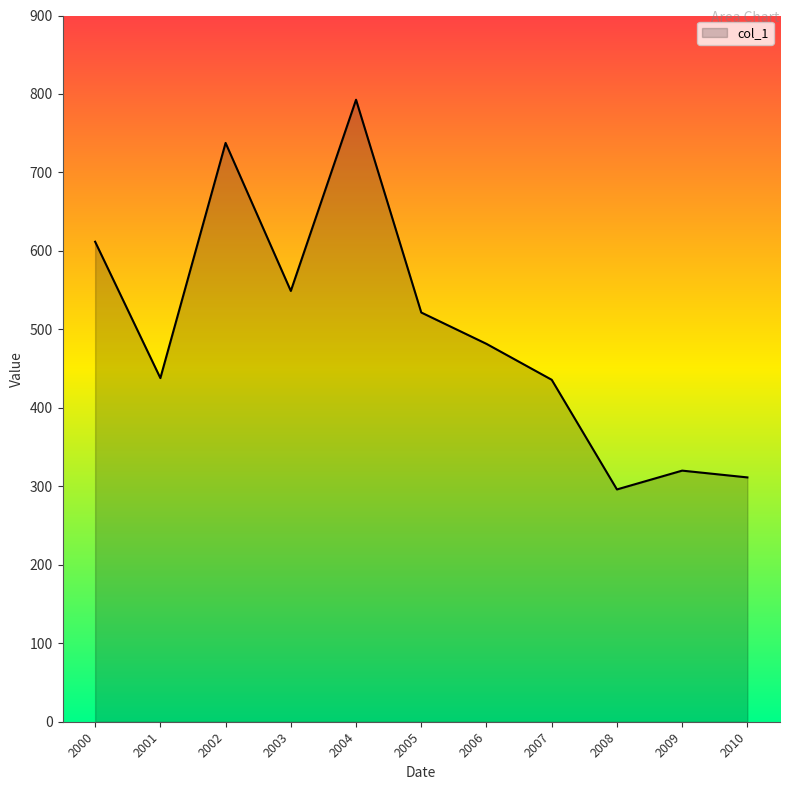

At which category does the chart reach its peak across all series?

2004